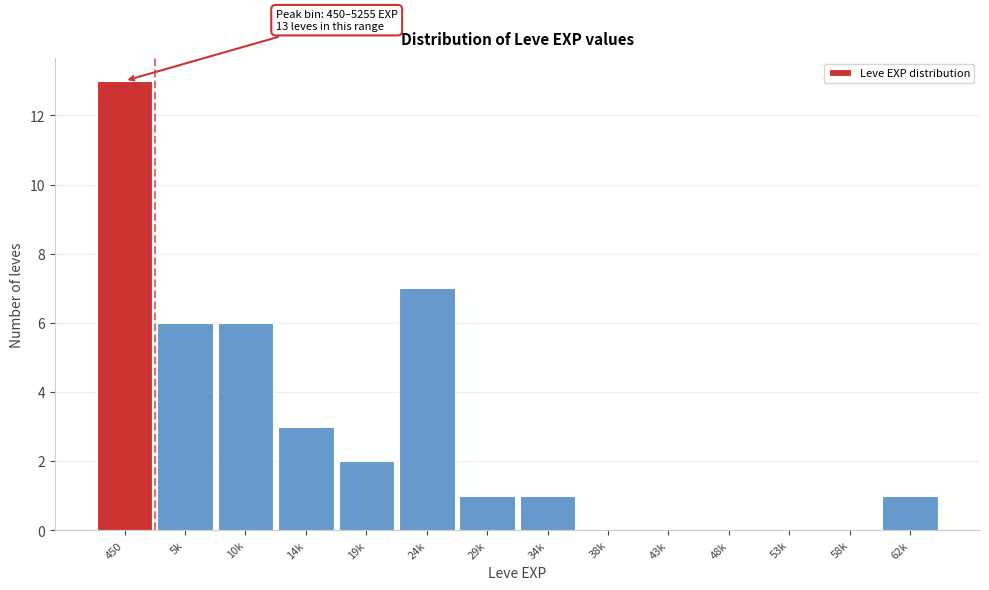

Reading left to right, transcribe all the data shown in this chart.

450=13	5k=6	10k=6	14k=3	19k=2	24k=7	29k=1	34k=1	38k=0	43k=0	48k=0	53k=0	58k=0	62k=1